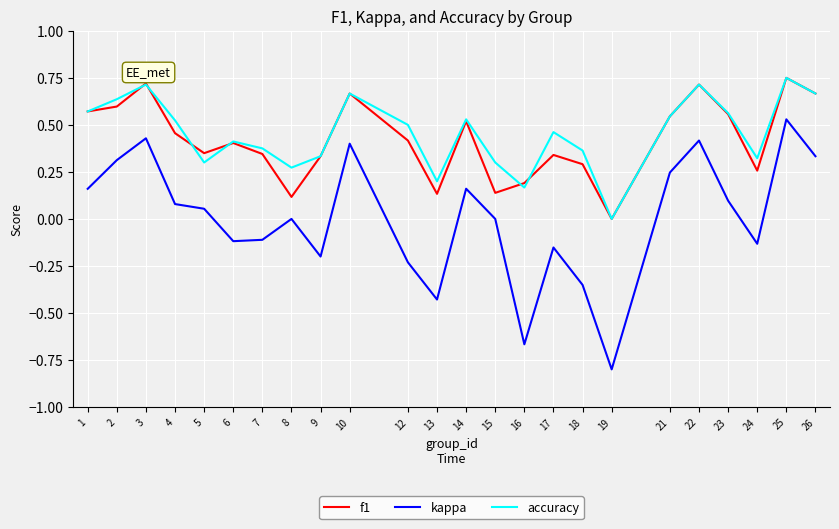

The accuracy series shows 0.4 at 7. True or false?

True